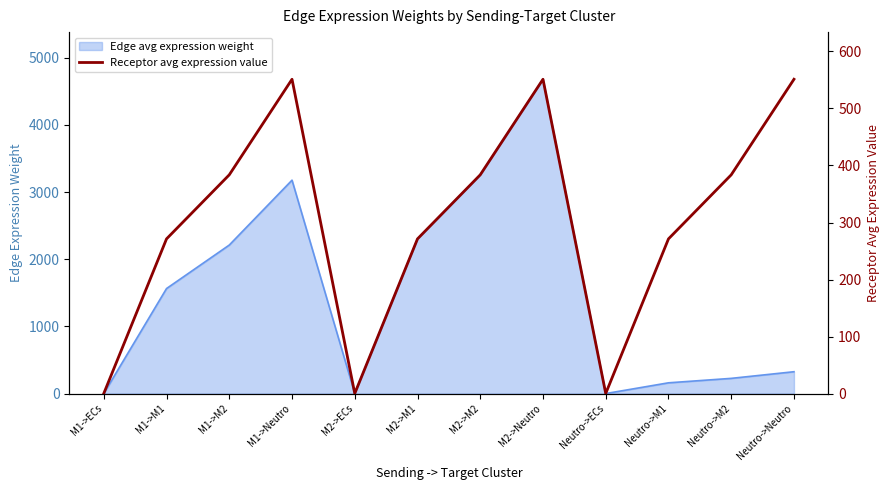

Where is the data nearest to the value 275?

M1->M1